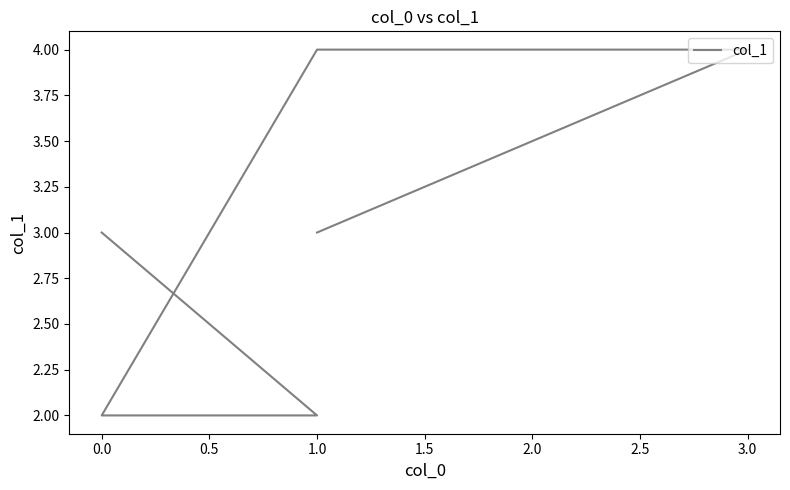

How many values exceed 3?

2